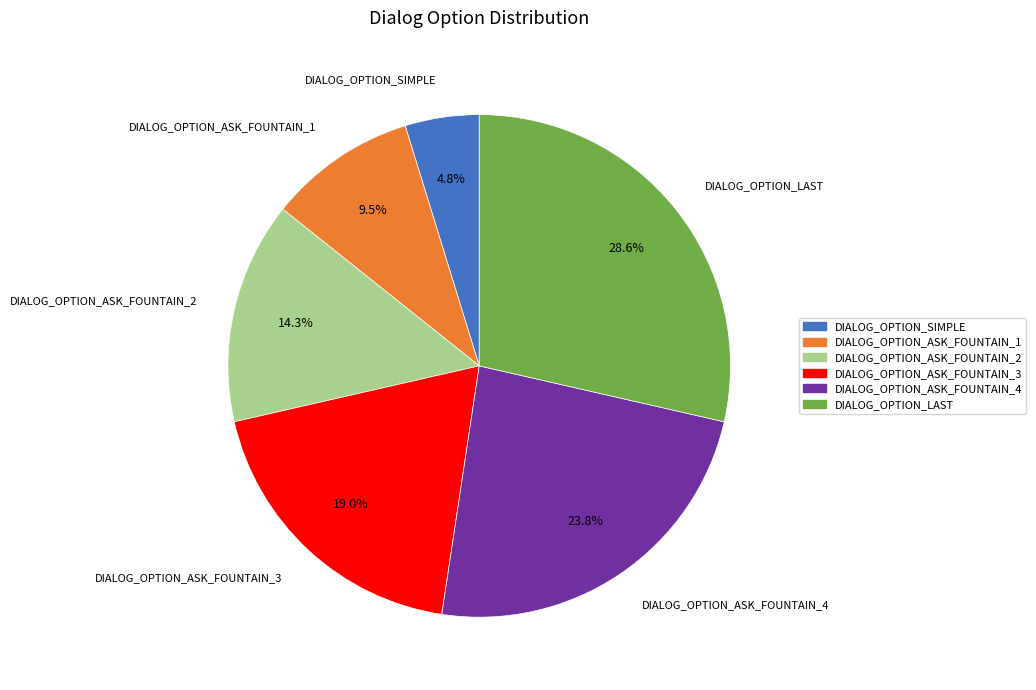

To the nearest percent, what portion does DIALOG_OPTION_ASK_FOUNTAIN_3 represent?

19%